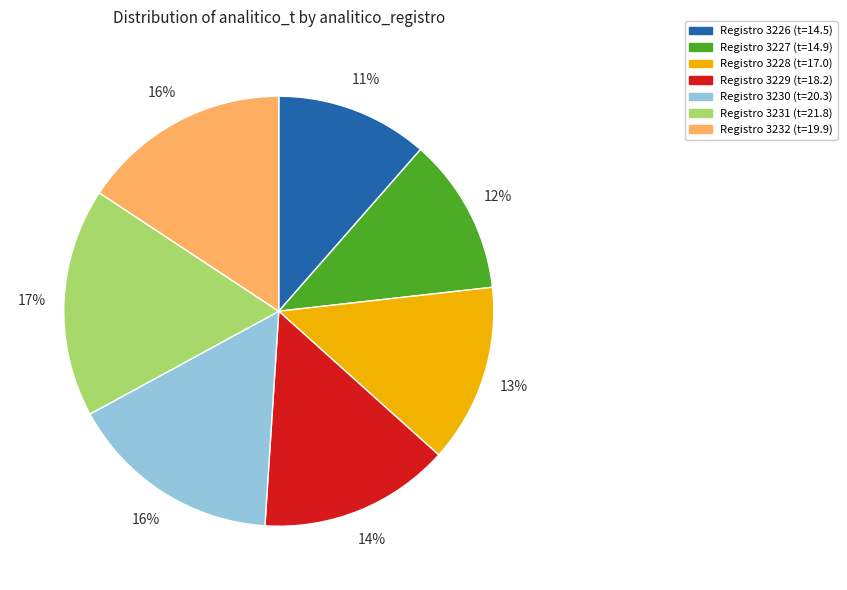

To the nearest percent, what is the average slice percentage?

14%